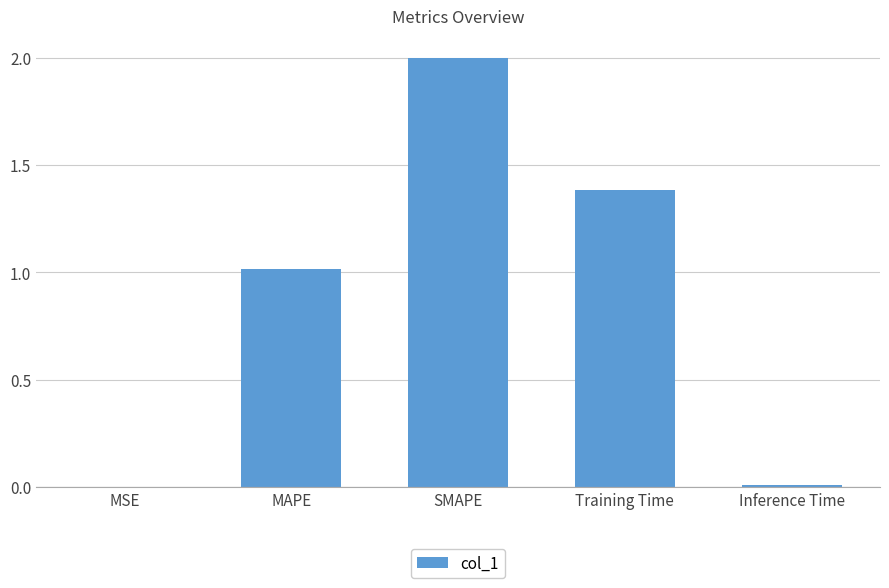

How many series are shown in this chart?

1